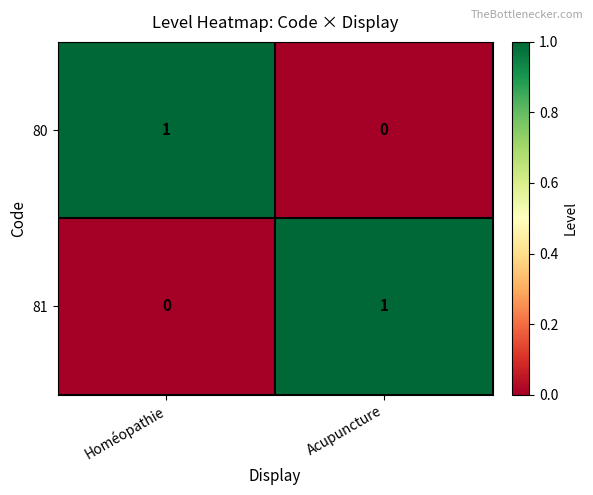

Which category has the highest value in the 80 series?

Homéopathie